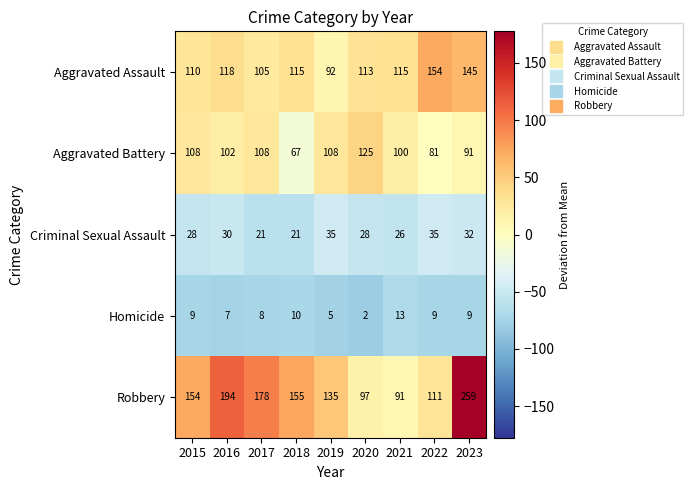

Rank the series at 2018 from highest to lowest value.

Robbery, Aggravated Assault, Aggravated Battery, Criminal Sexual Assault, Homicide